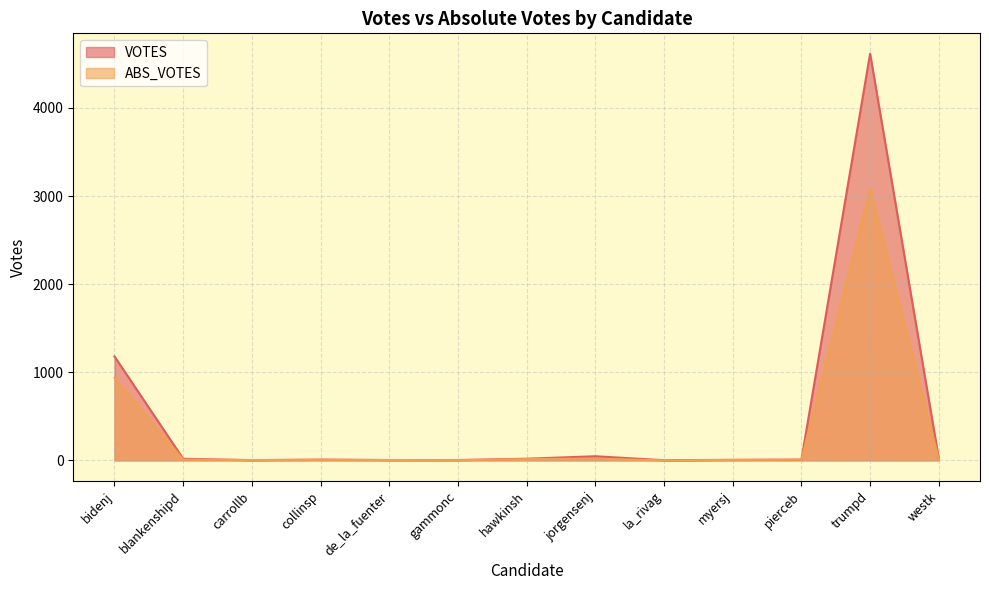

At how many categories does at least one series exceed 2179?

1